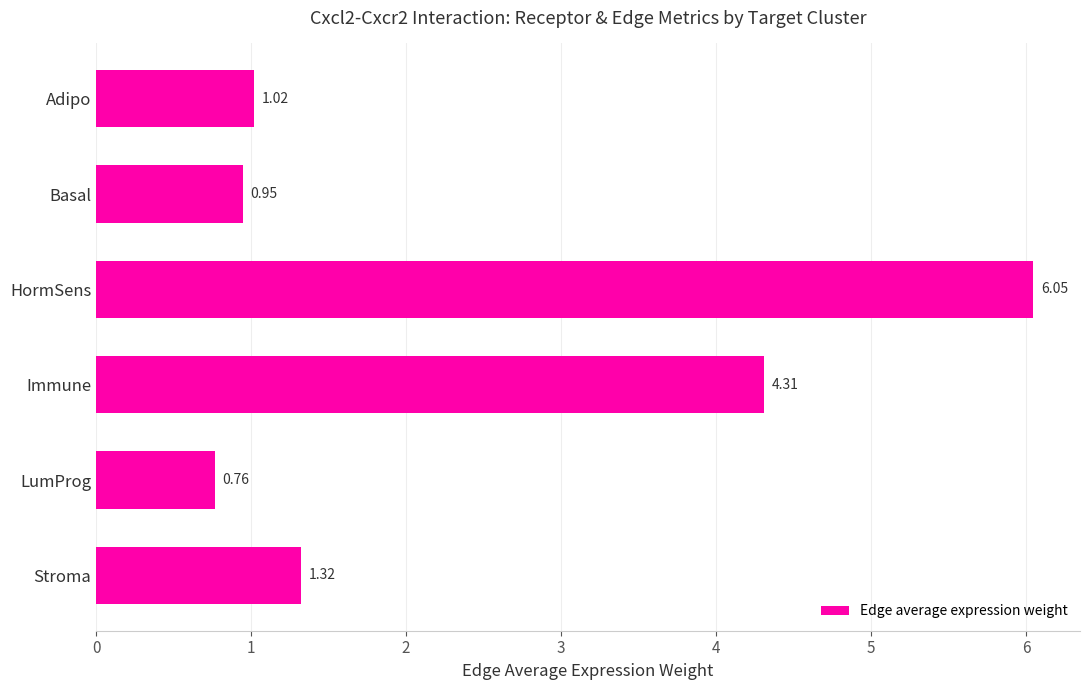

Between Immune and Basal, which is larger?

Immune